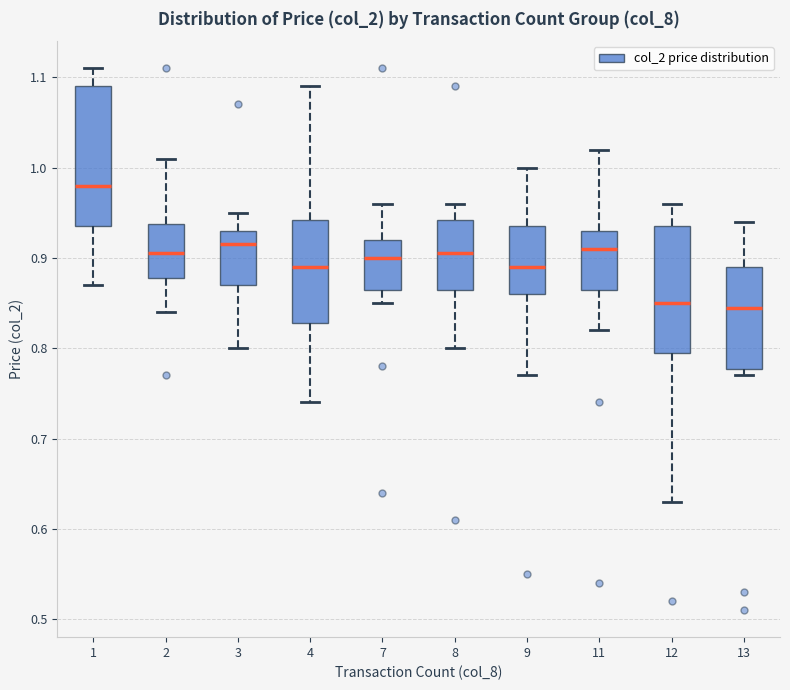

Where is the lower edge of the box at x = 7 on the y-axis? The values are not printed on the chart, so give them approximately, as read against the axis.

0.87